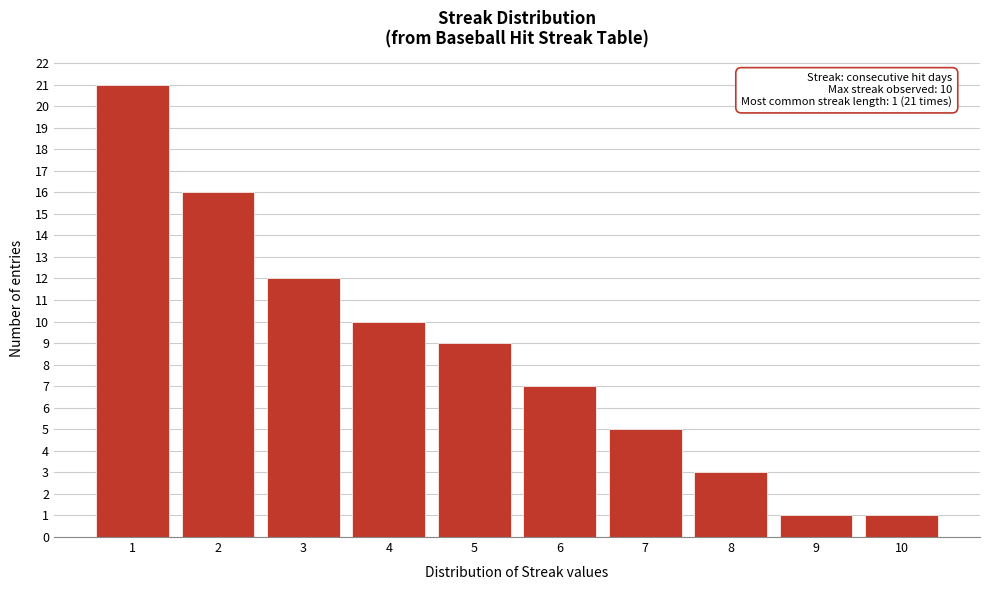

Reading left to right, list all the values displayed in this chart.

21	16	12	10	9	7	5	3	1	1